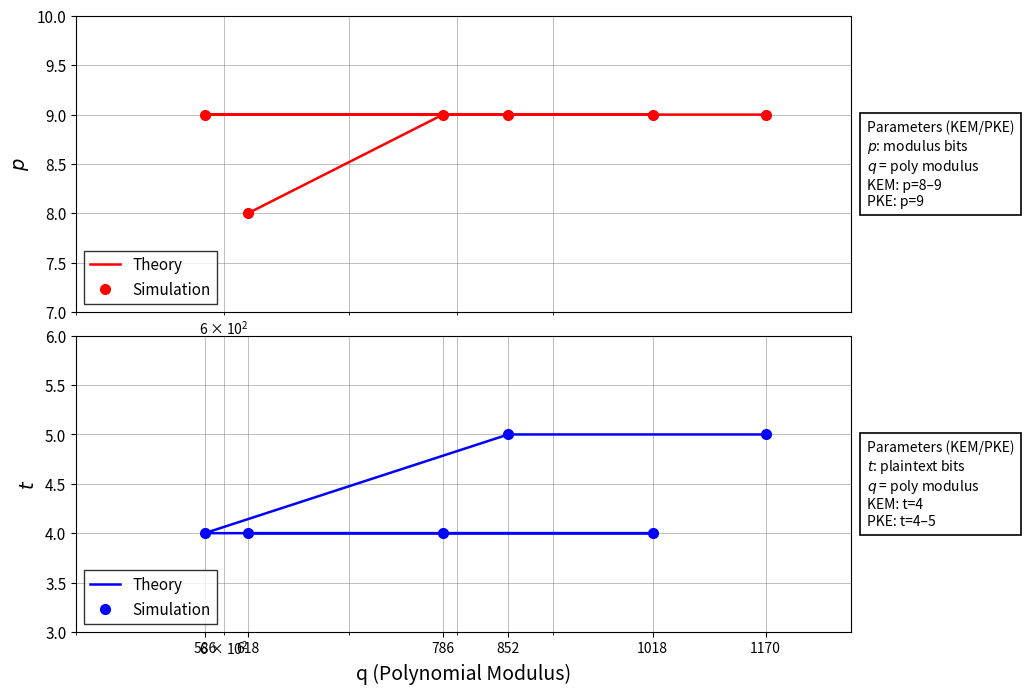

How many data points in Simulation are above 4?

2